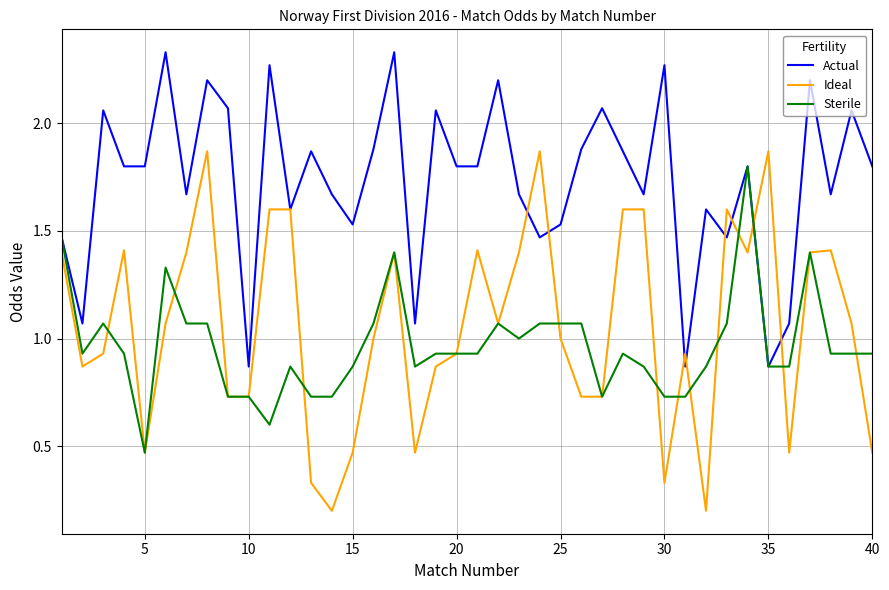

Which series has the largest total across all categories?

Actual